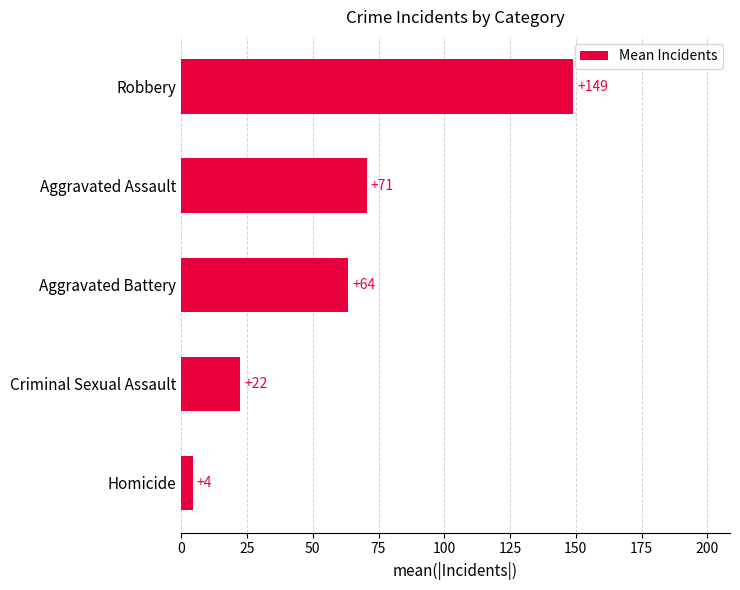

How many bars are there in total?

5